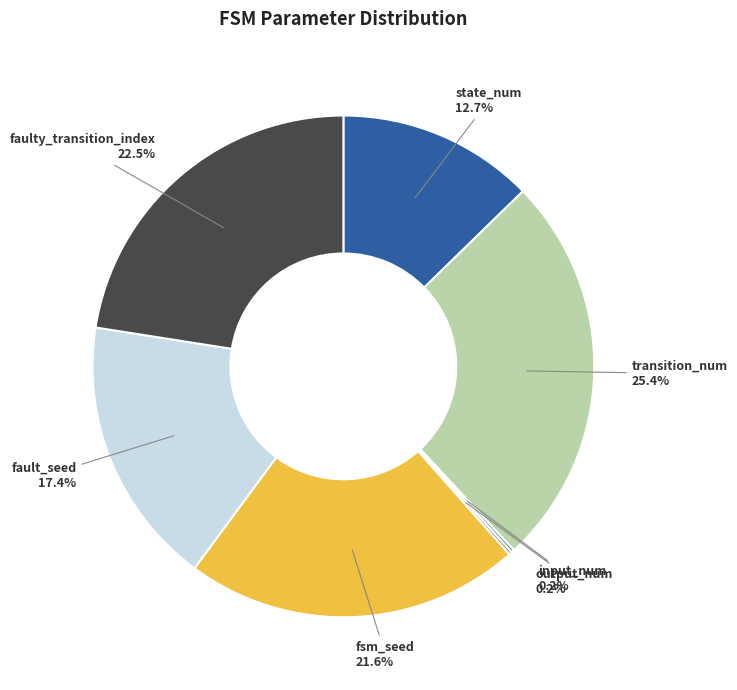

What is the total percentage of transition_num and fault_seed?

42.8%